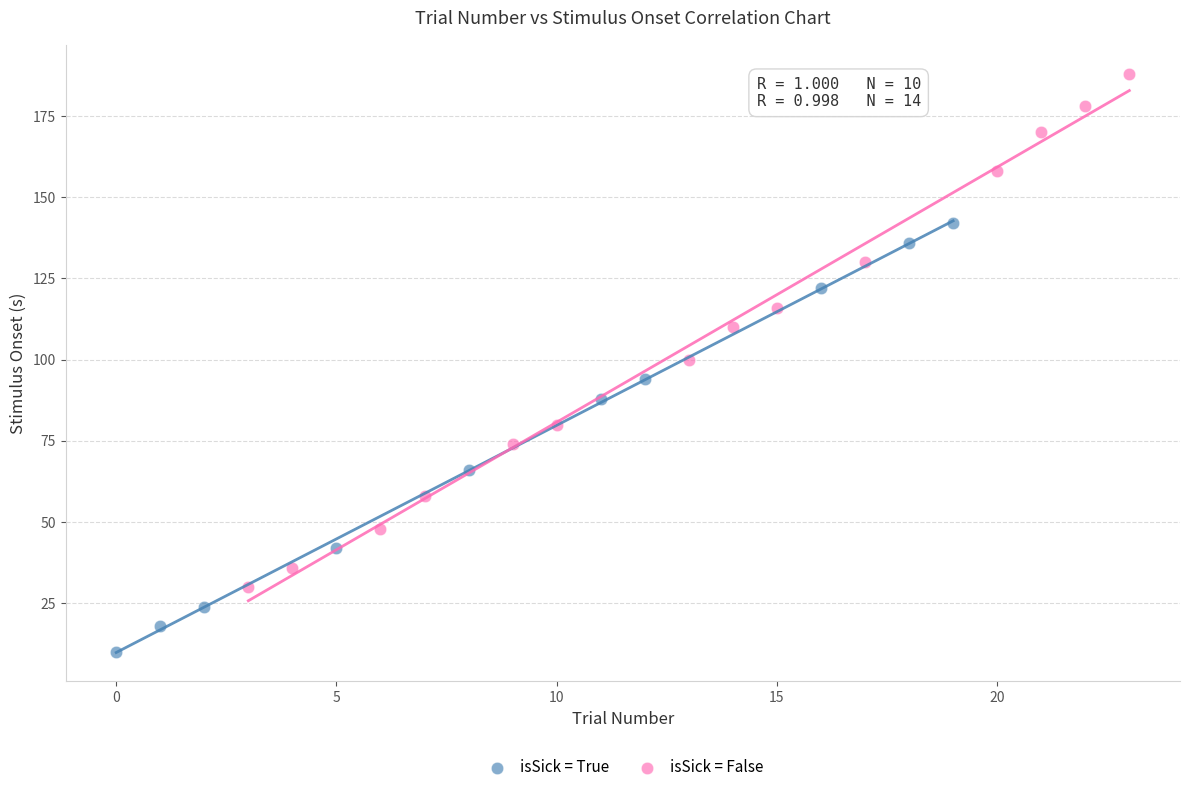

Which series has the largest Y range (max minus min)?

isSick = False